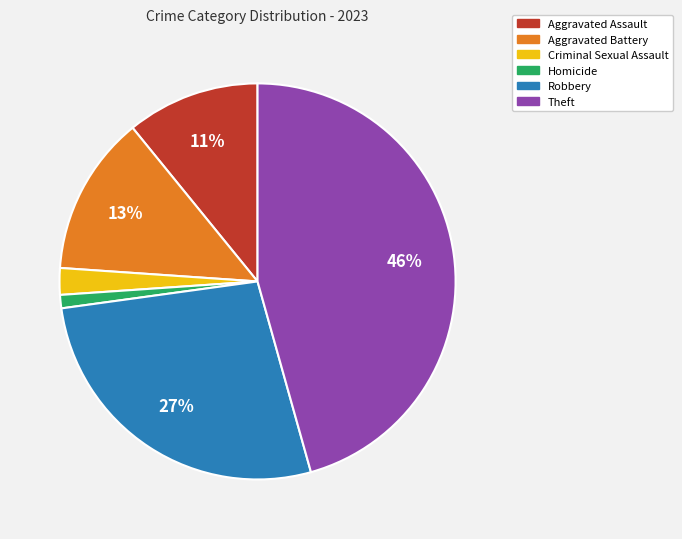

Between Theft and Robbery, which is larger?

Theft